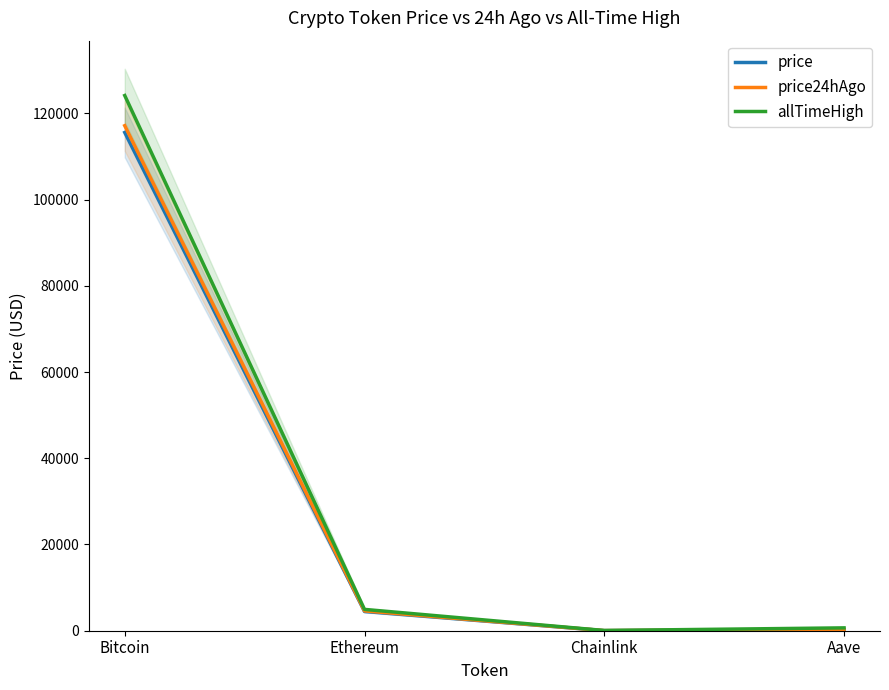

What is the sum of the price values at Chainlink and Bitcoin?

115586.4